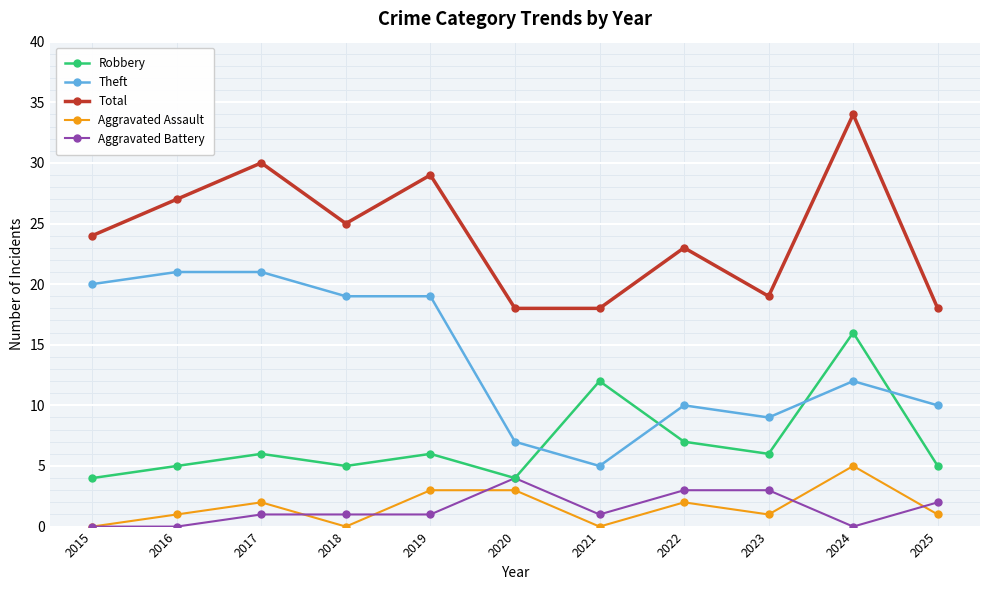

At which category does Aggravated Assault reach its first local peak?

2017